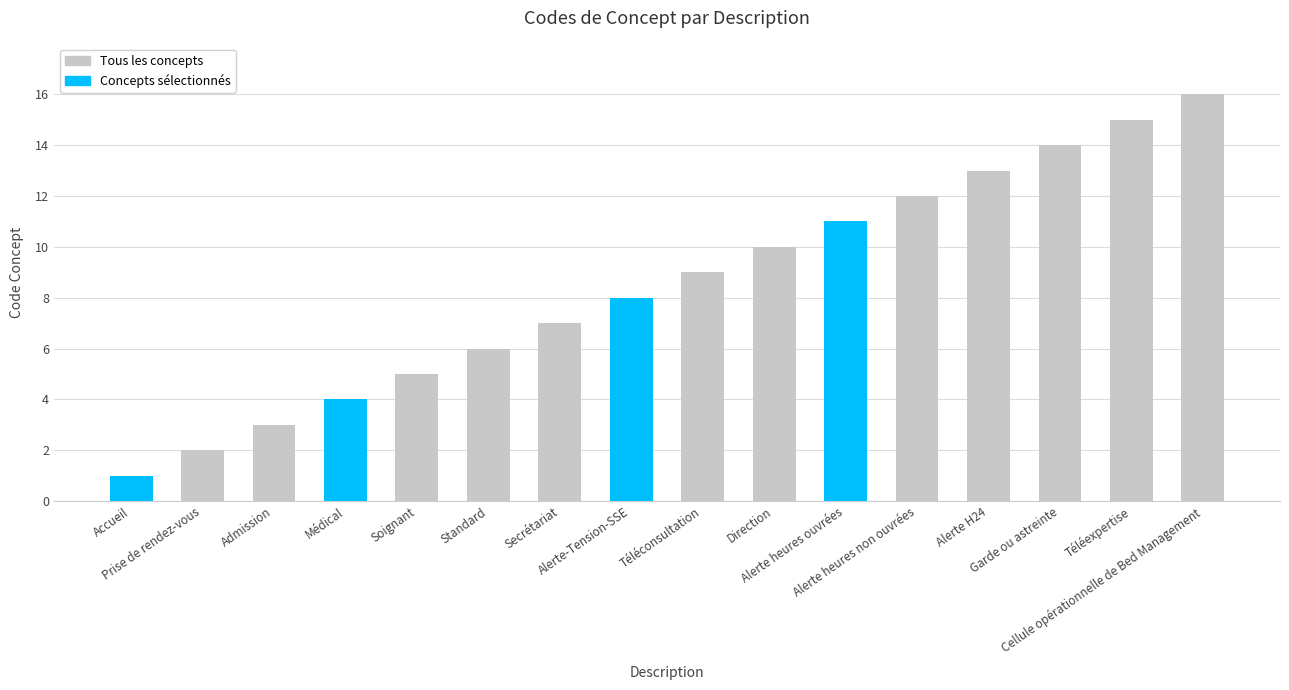

Are the bars horizontal?

No